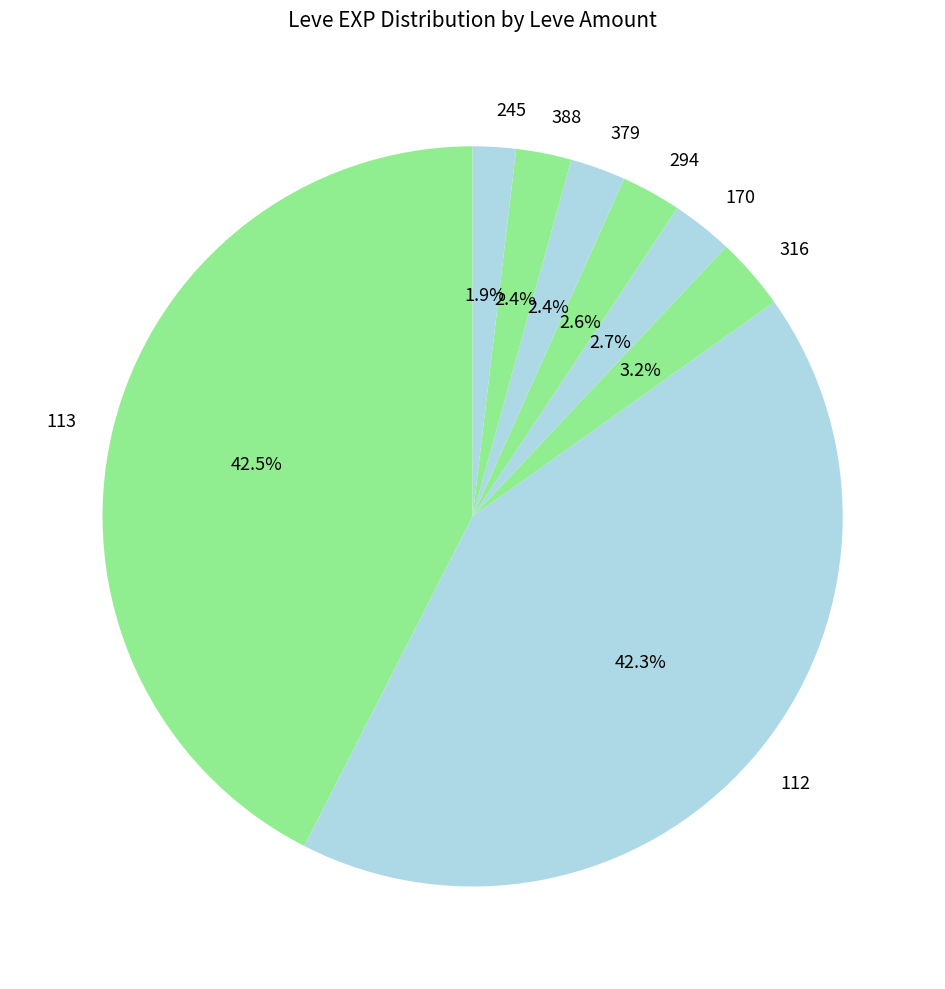

Which slice is the smallest?

245